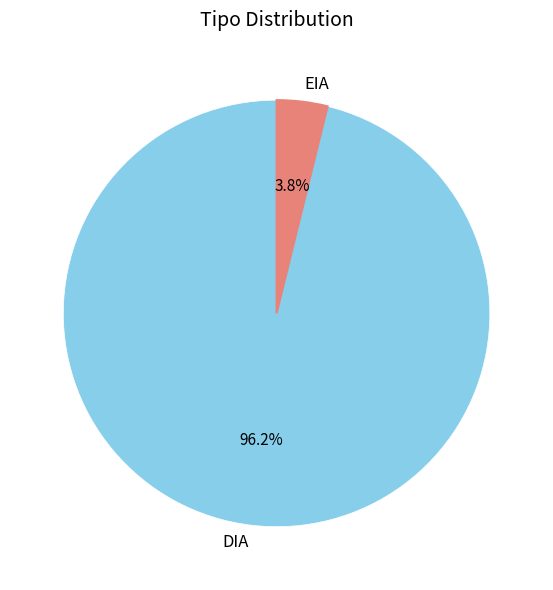

To the nearest percent, what is the average slice percentage?

50%